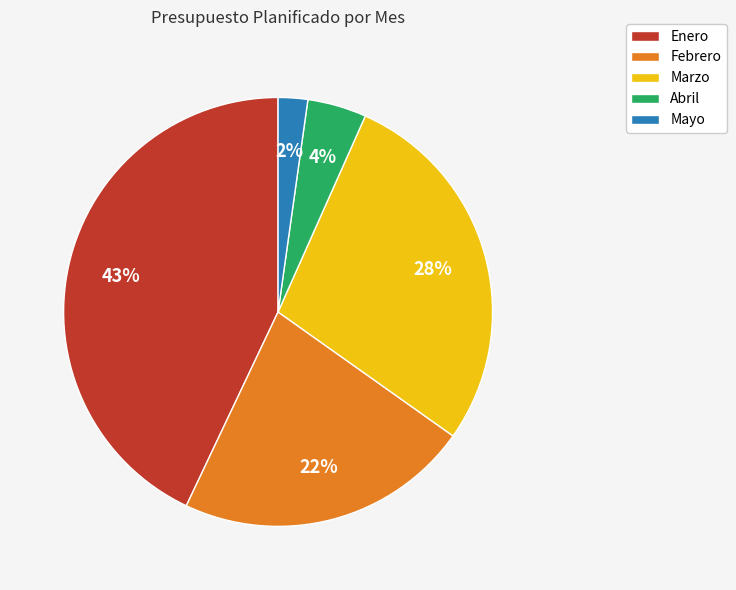

True or false: Enero accounts for 54% of the total.

False